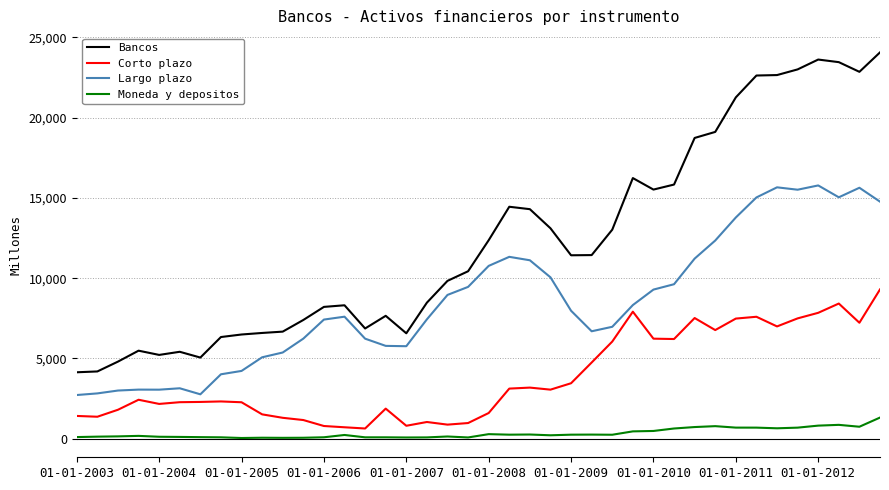

Which series has the widest spread of values?

Bancos